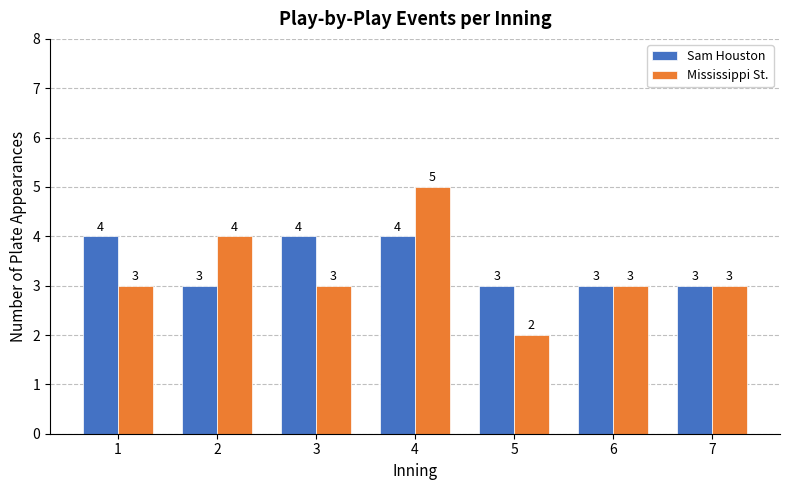

Reading left to right, transcribe all the data shown in this chart.

Sam Houston: 1=4	2=3	3=4	4=4	5=3	6=3	7=3
Mississippi St.: 1=3	2=4	3=3	4=5	5=2	6=3	7=3